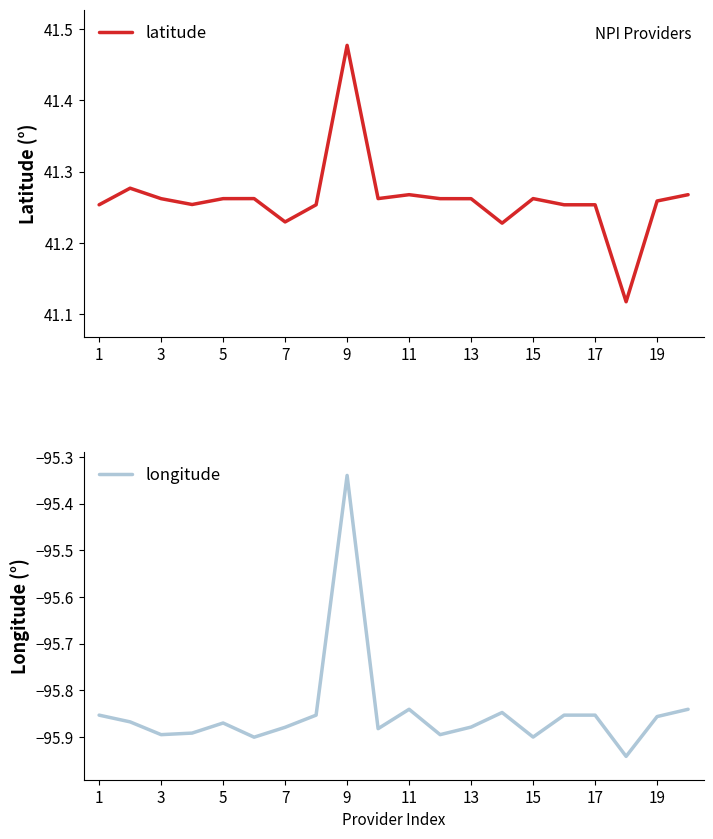

True or false: latitude and longitude cross at least once.

False